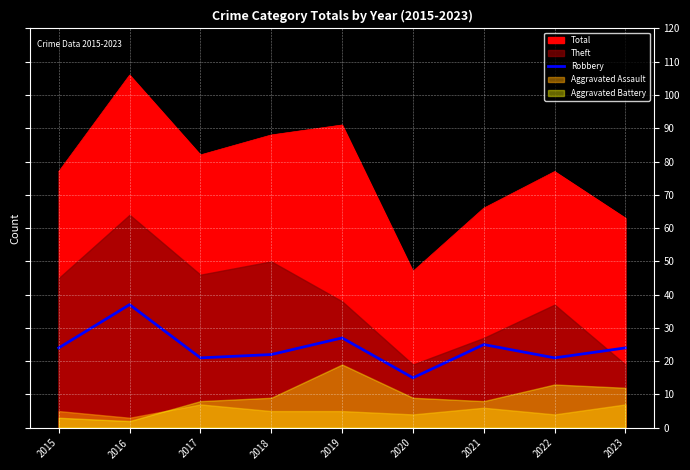

At which label is the value closest to 26?

2019